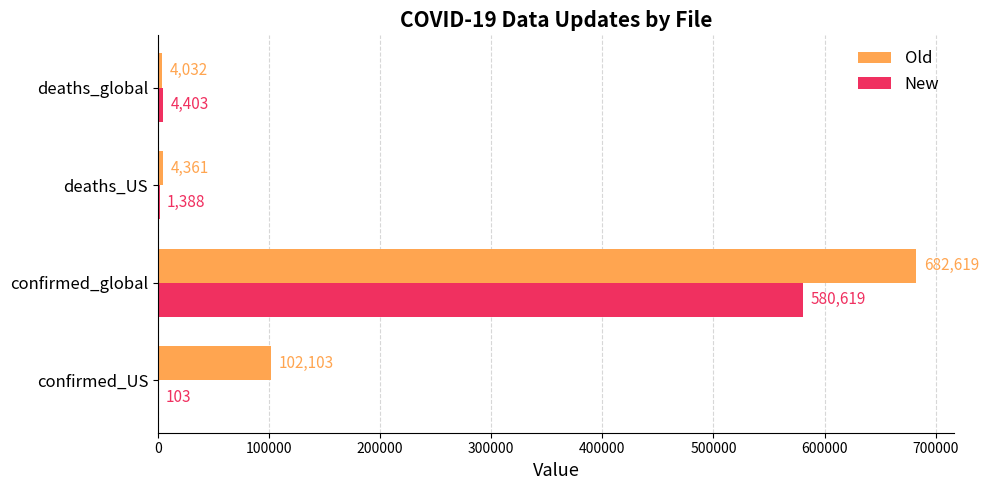

What is the approximate value of New at deaths_US?

1388